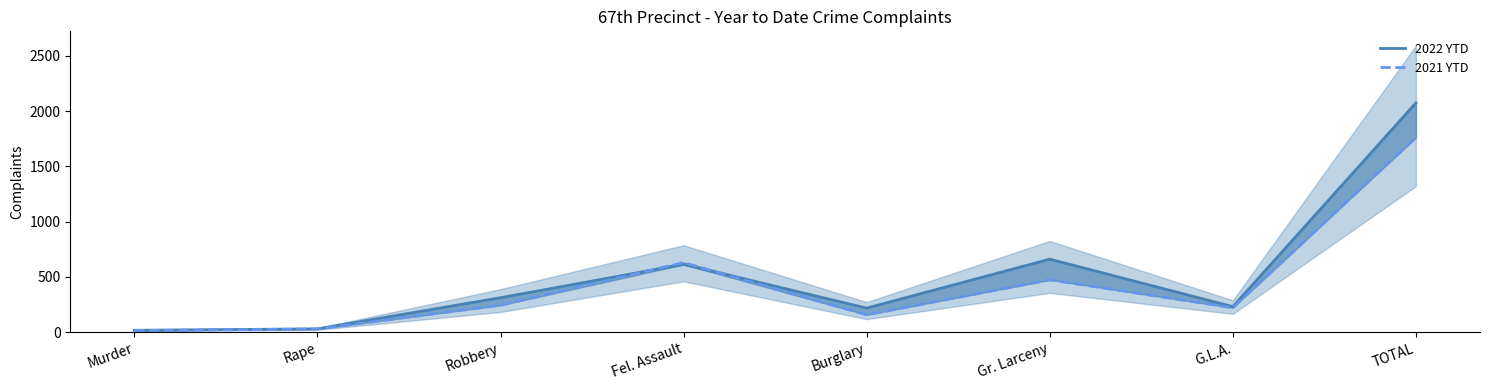

The 2022 YTD series shows 311 at Robbery. True or false?

True